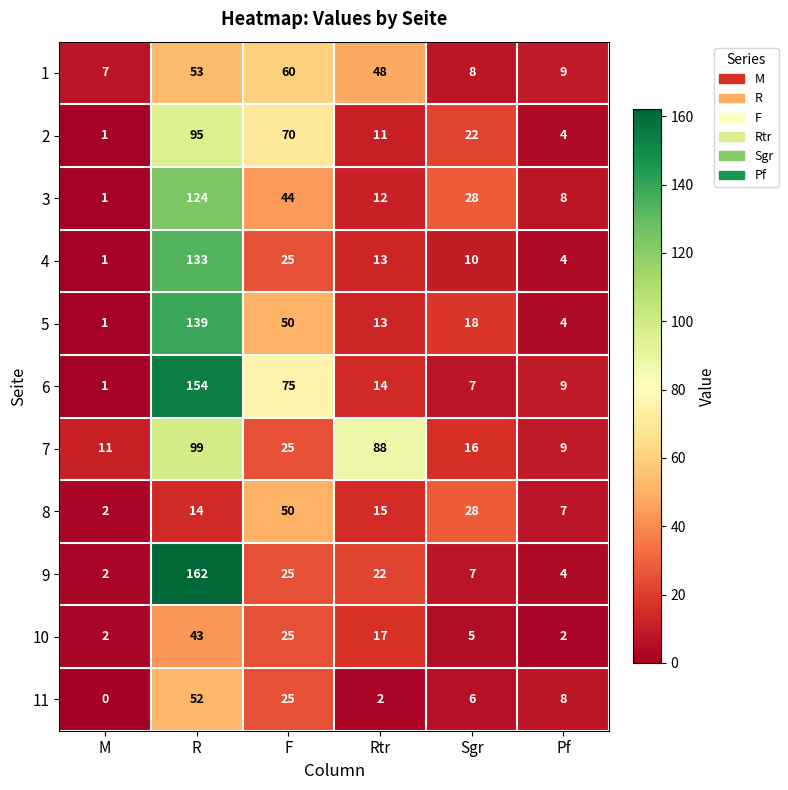

Count the 8 values in the range 7 to 28.

4